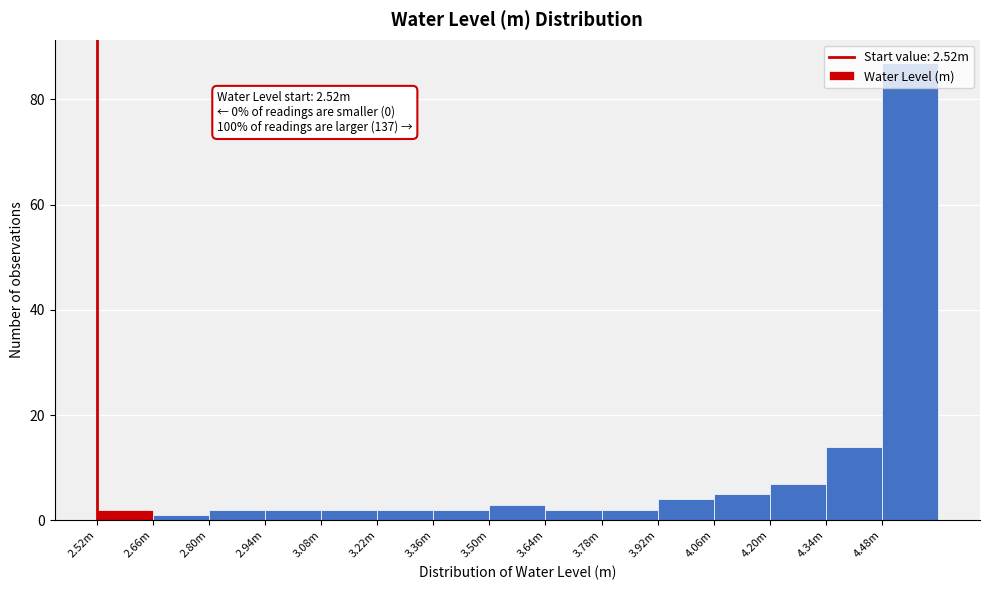

What is the label of the 4th bar from the left?

2.94m